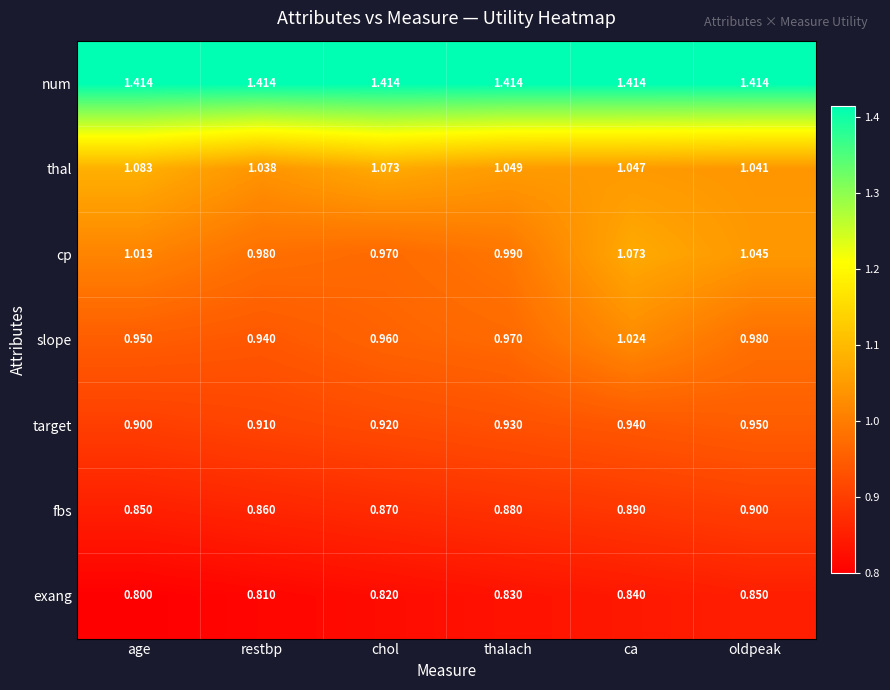

How many data points does each series have?

6